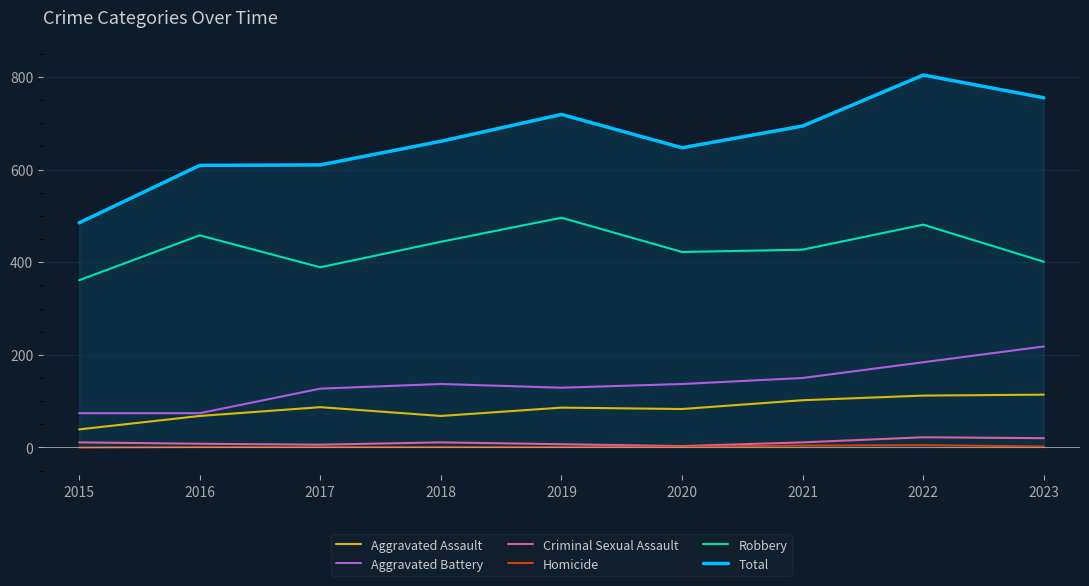

True or false: Robbery has a value of 796 at 2018.

False